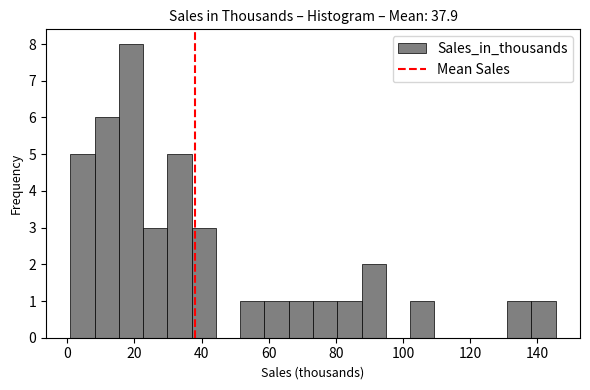

Read against the x-axis, roughly where is the centre of the tallest bar?

18